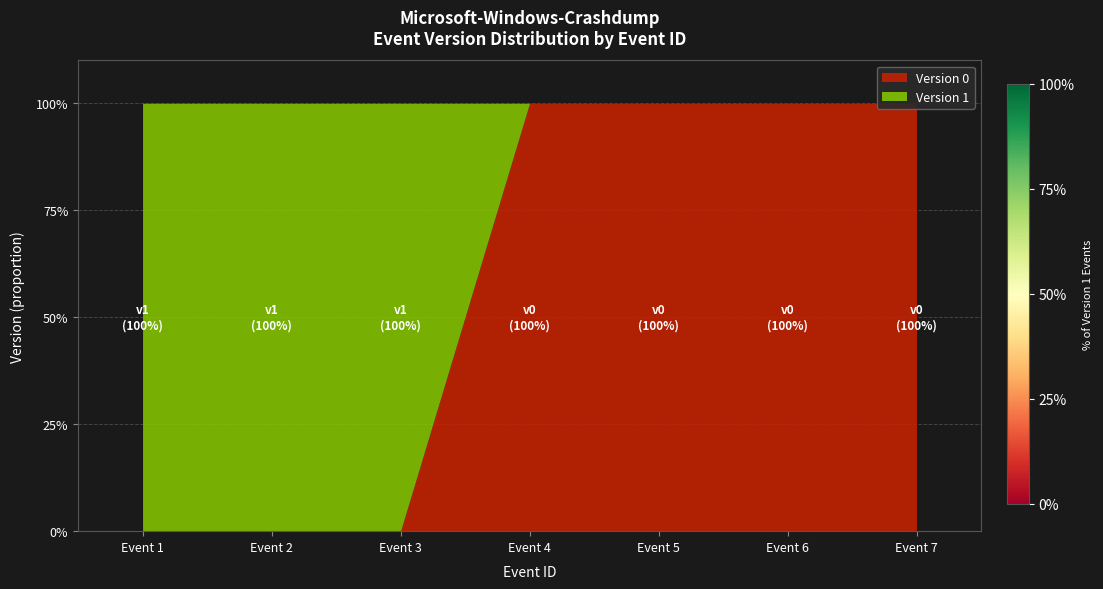

Count the values in the range 0 to 1.

7